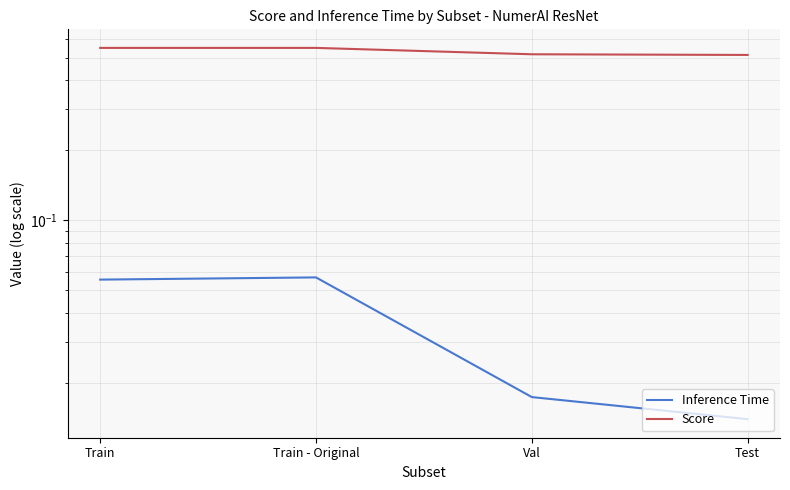

What are all the series names shown in the legend?

Inference Time, Score